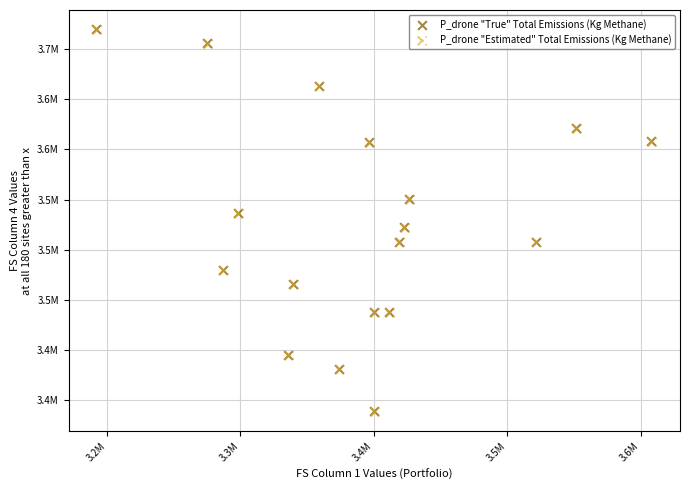

Which series has the largest Y range (max minus min)?

P_drone "True" Total Emissions (Kg Methane)